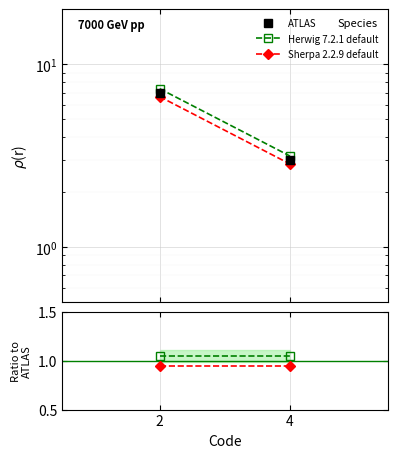

What is the value of the ATLAS point at the 2nd from the left?

3.0